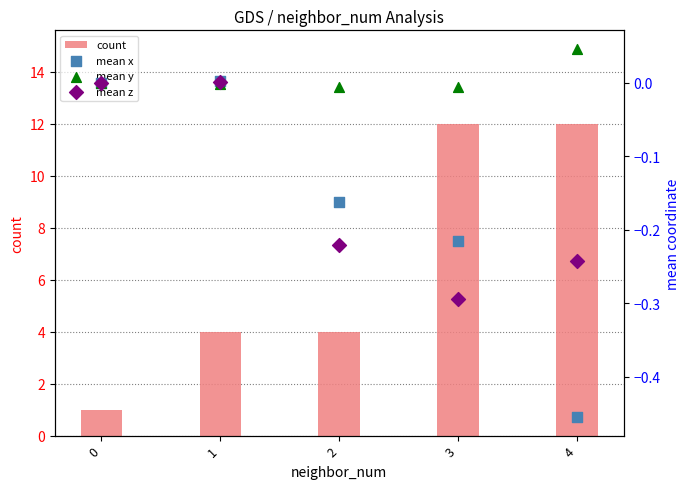

What is the total value across all series at 3?

11.5